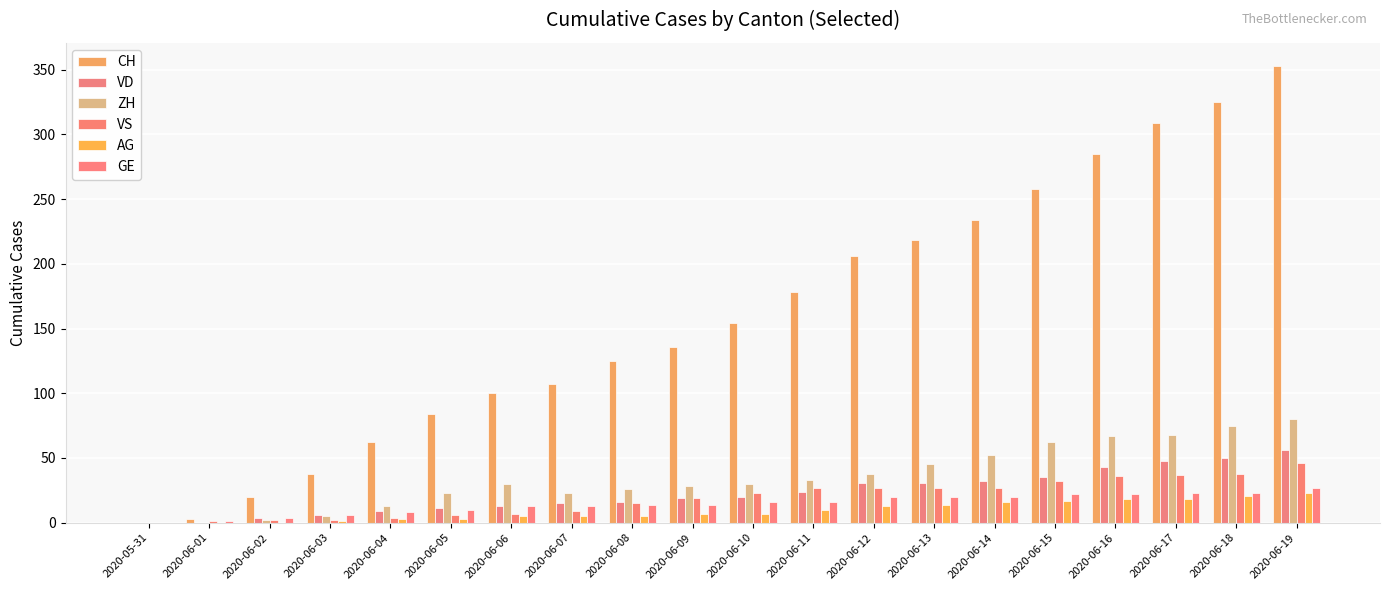

What is the value of the VD bar at the 5th from the left?

9